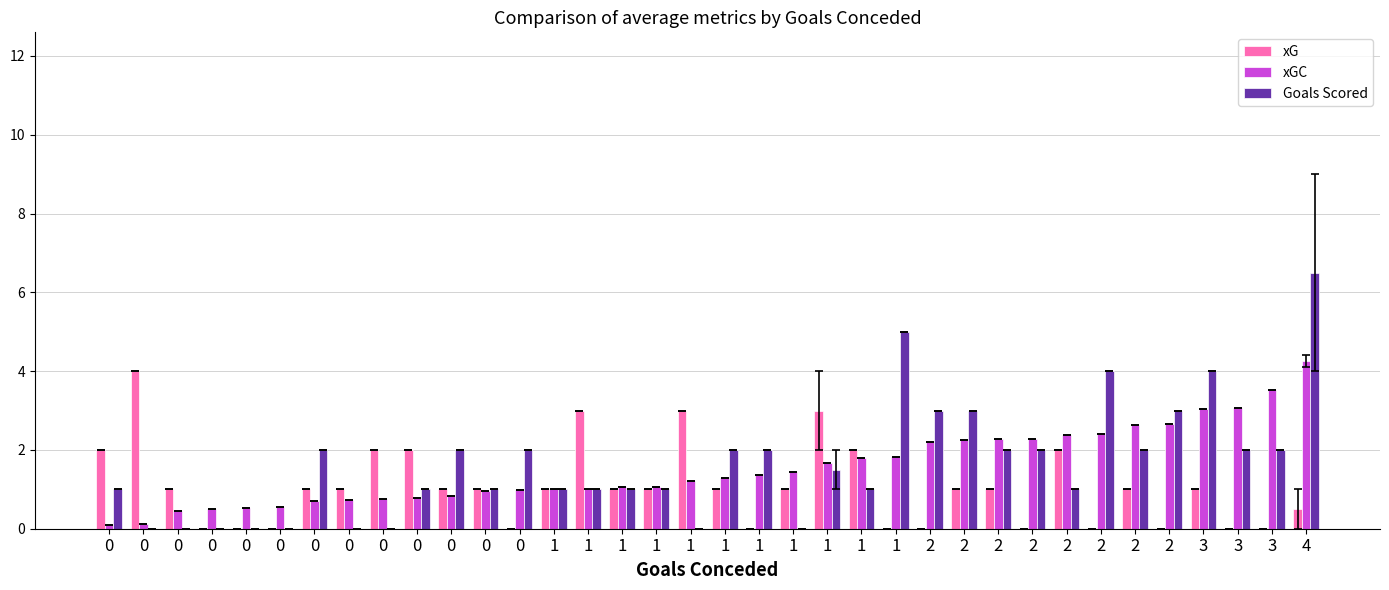

What is the sum of the xGC values at 3 and 3?

6.6